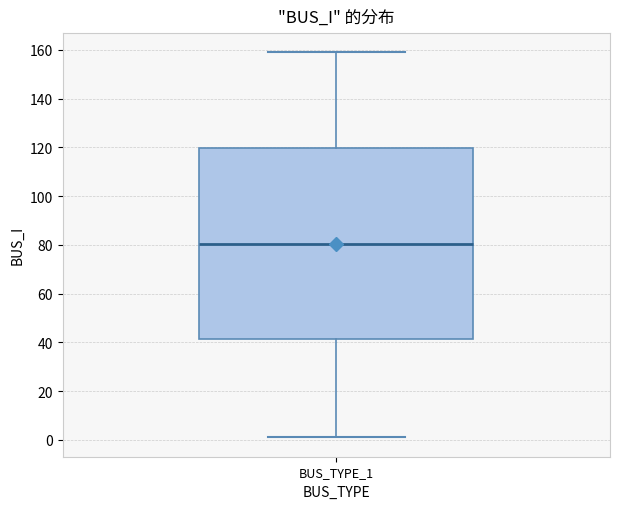

Transcribe this box plot: give where the median line is, the range the box spans, and where the two whiskers end, as read against the y-axis. The values are not printed on the chart, so give them approximately, as read against the axis.

median 80, box 42 to 120, whiskers 2 to 160